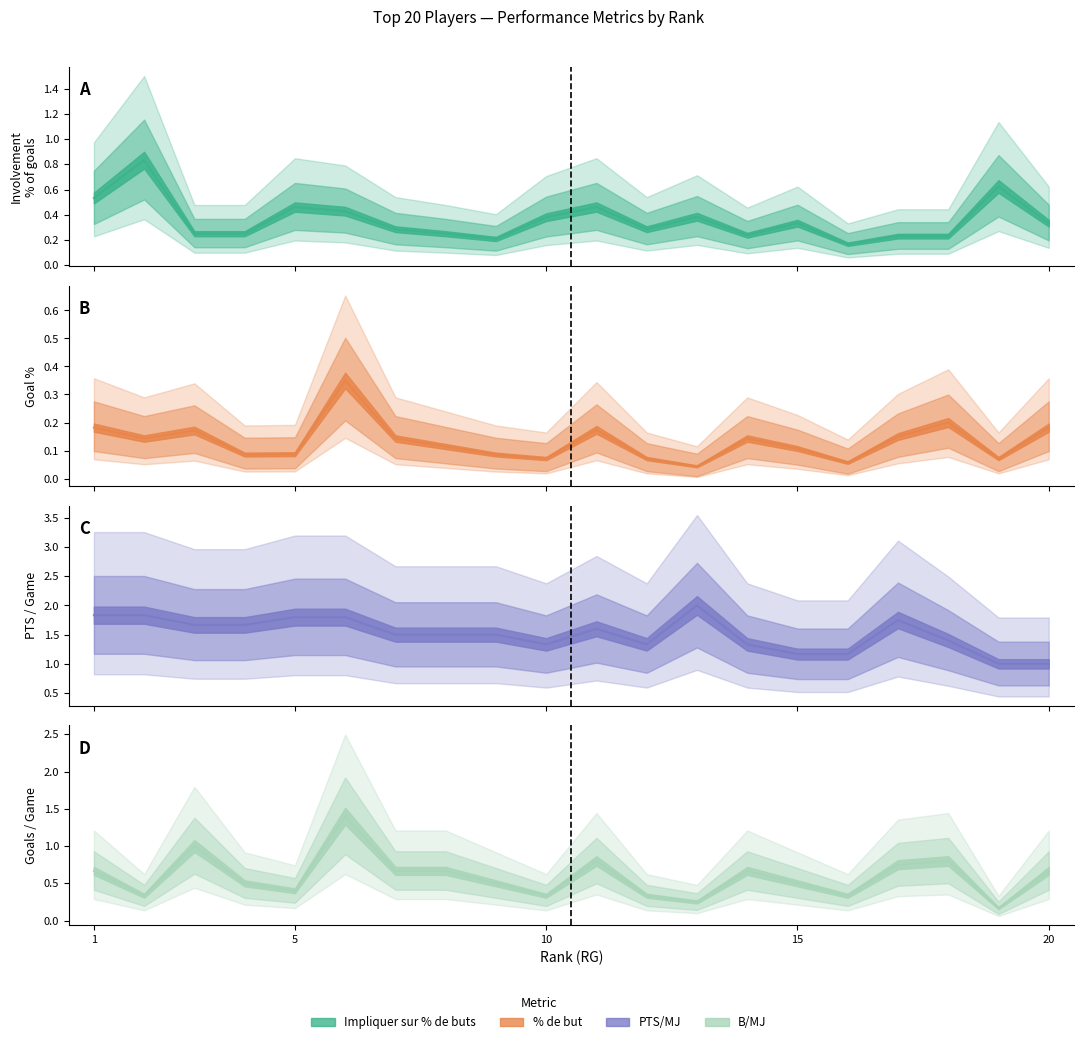

What are all the series names shown in the legend?

Impliquer sur % de buts, % de but, PTS/MJ, B/MJ